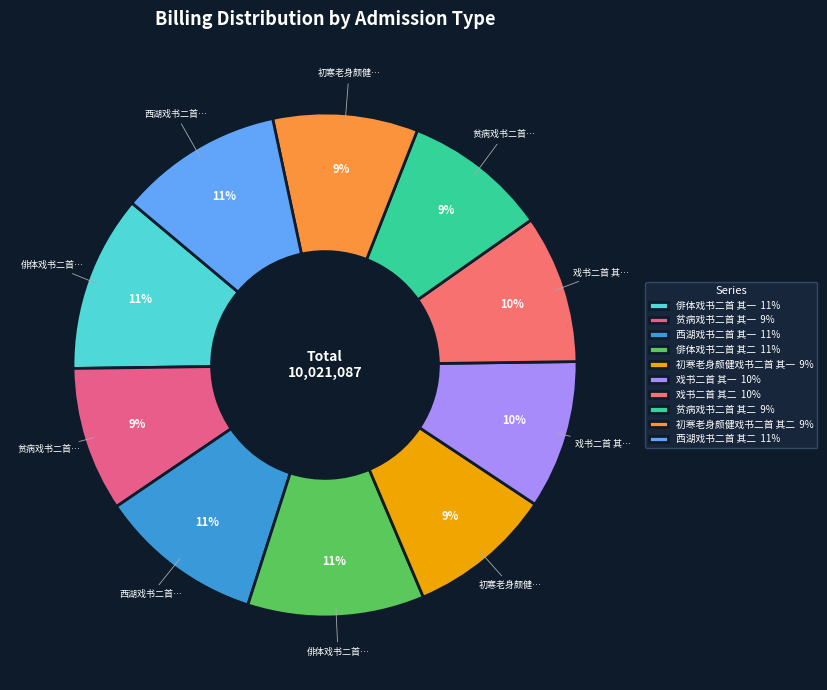

What portion of the pie excludes 初寒老身颇健戏书二首 其二?

90.7%